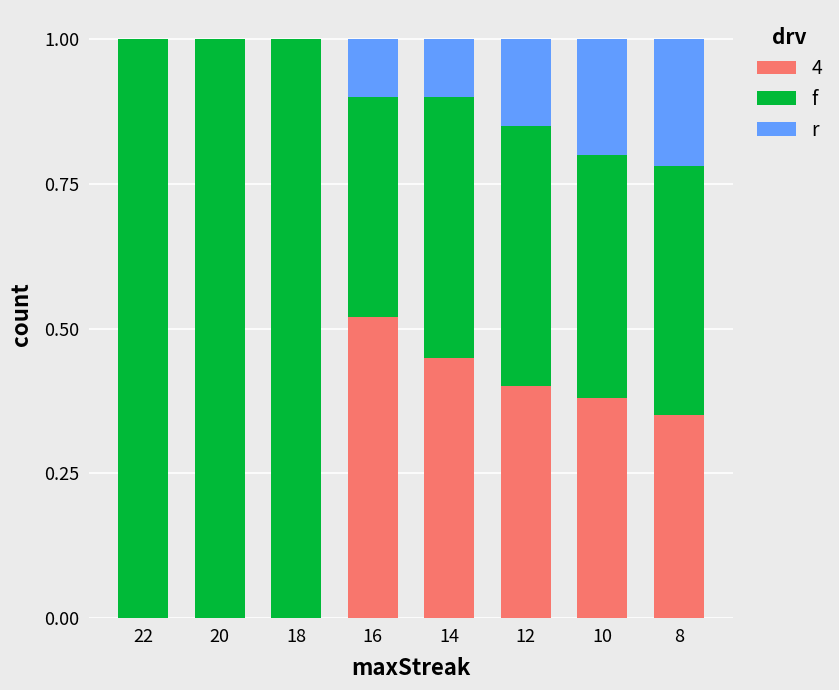

What is the total value across all series at 8?

1.0